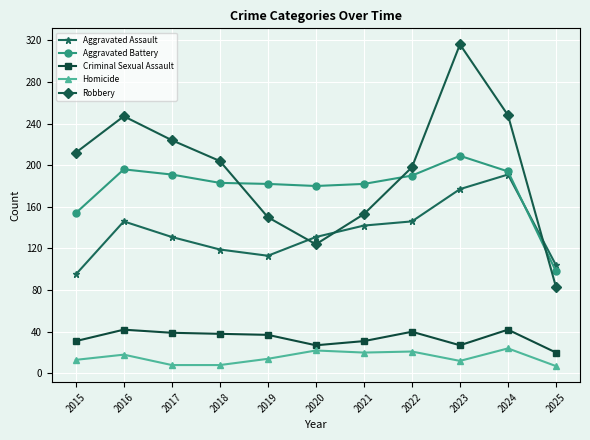

What is the total value across all series at 2024?

699